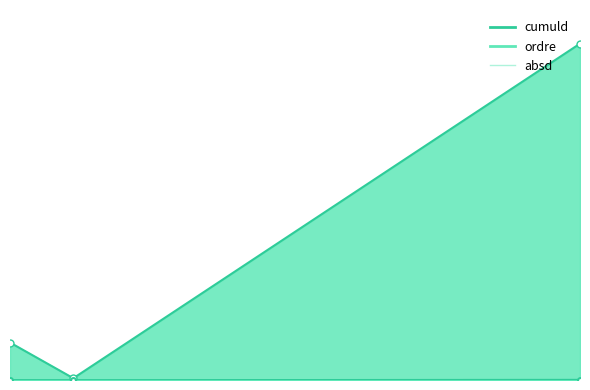

Rank the series by their average value, from highest to lowest.

cumuld, ordre